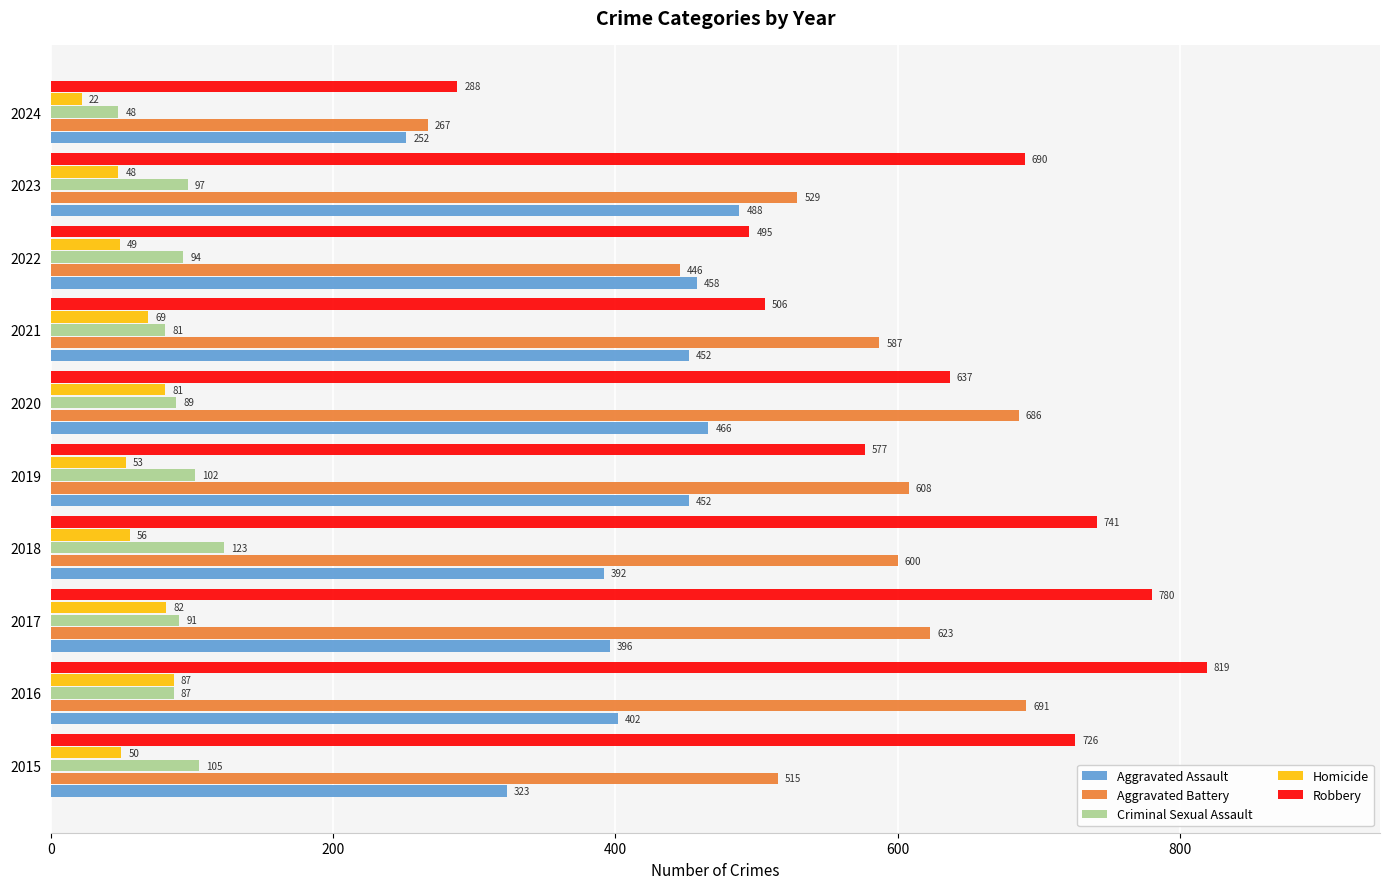

What is the difference between the highest and lowest values at 2015?

676